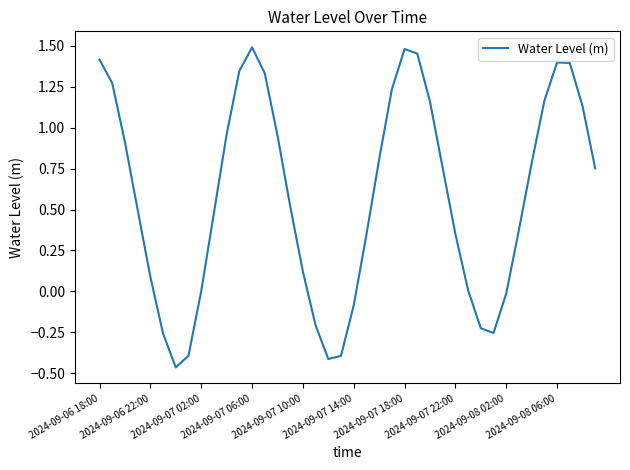

What is the difference between the maximum and minimum values?

2.0